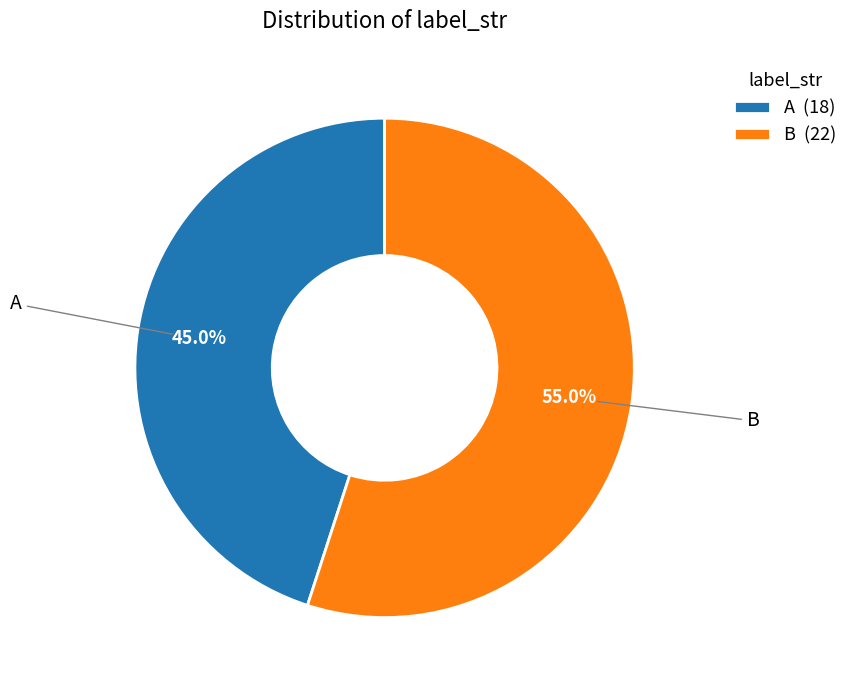

What is the smallest slice in the pie chart?

A